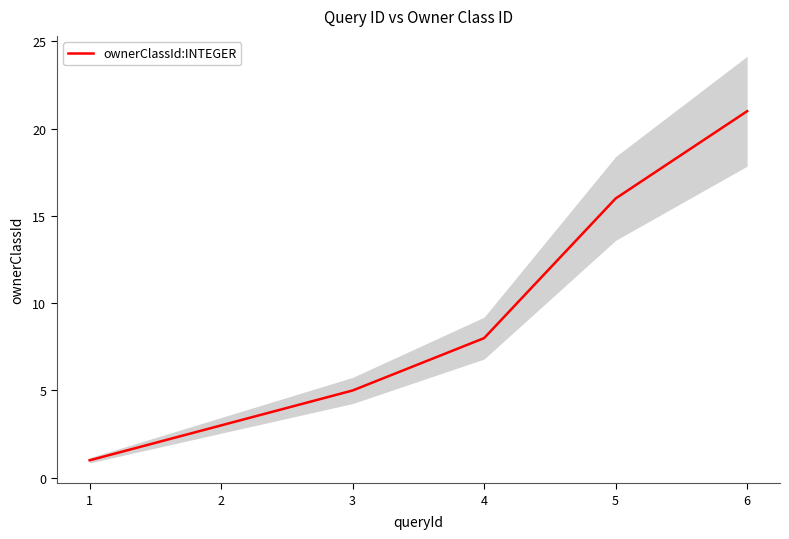

What is the sum of all values?

54